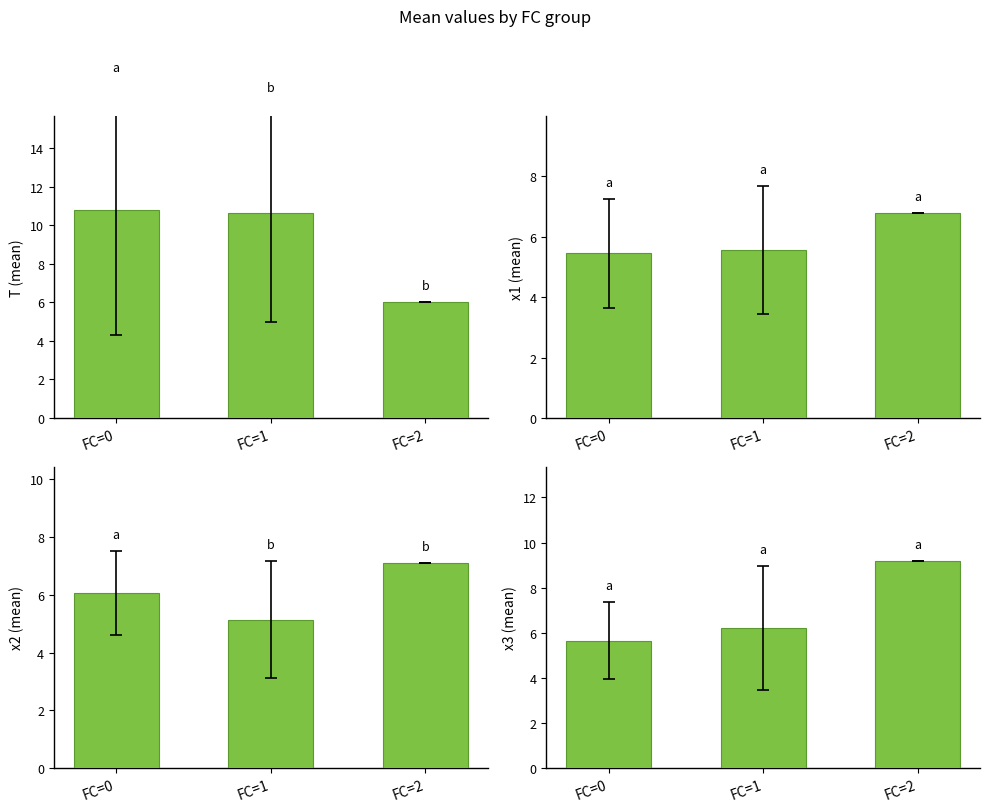

Rank the series by their maximum value, from lowest to highest.

x1, x2, x3, T